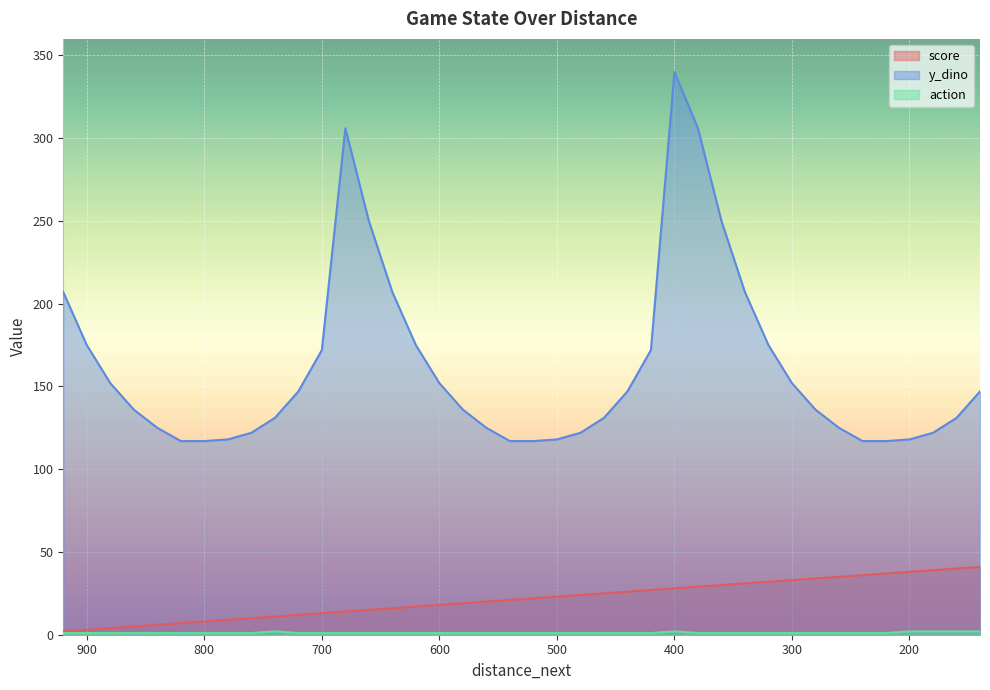

At which label does score reach its minimum?

920